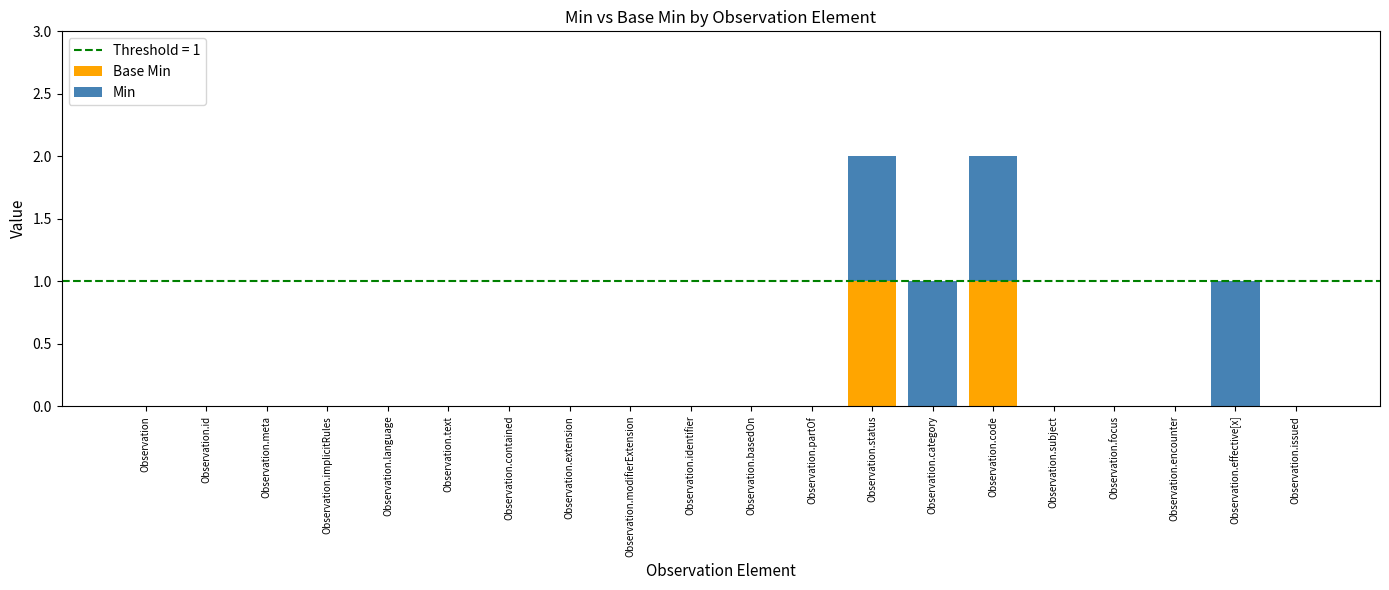

Count the Base Min values in the range 0 to 1.

20